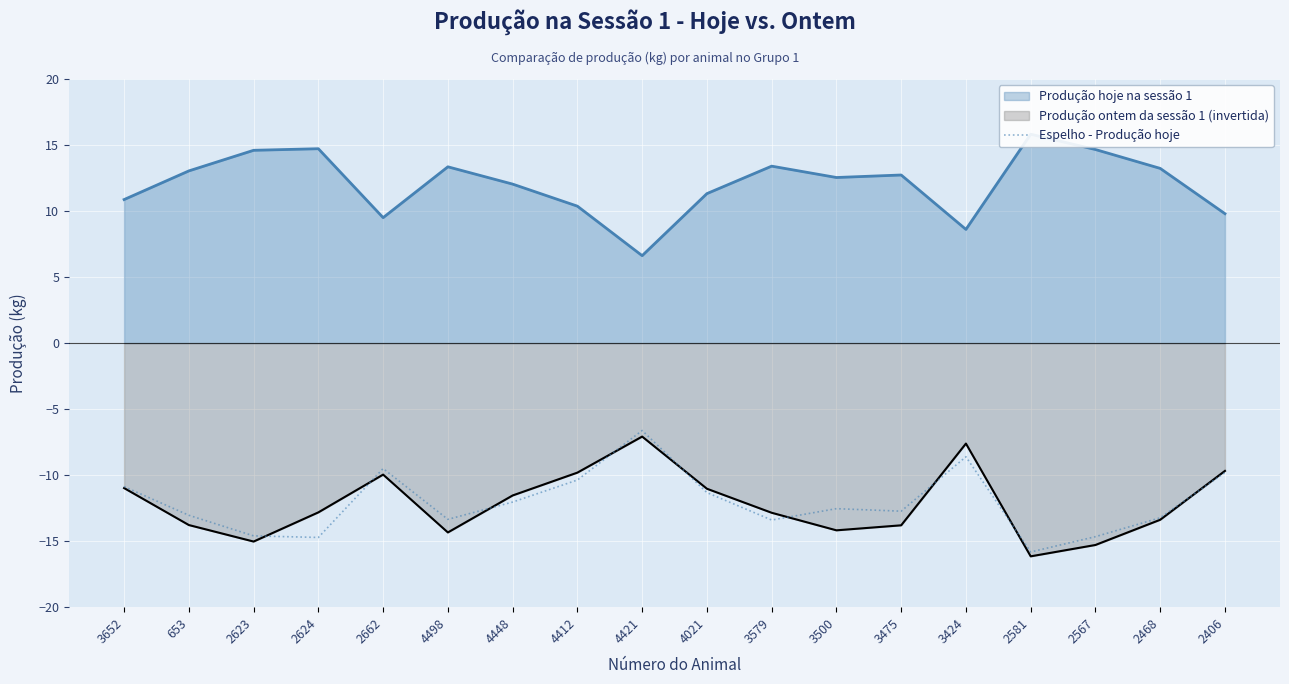

What value does the data have at 3424?

-8.6